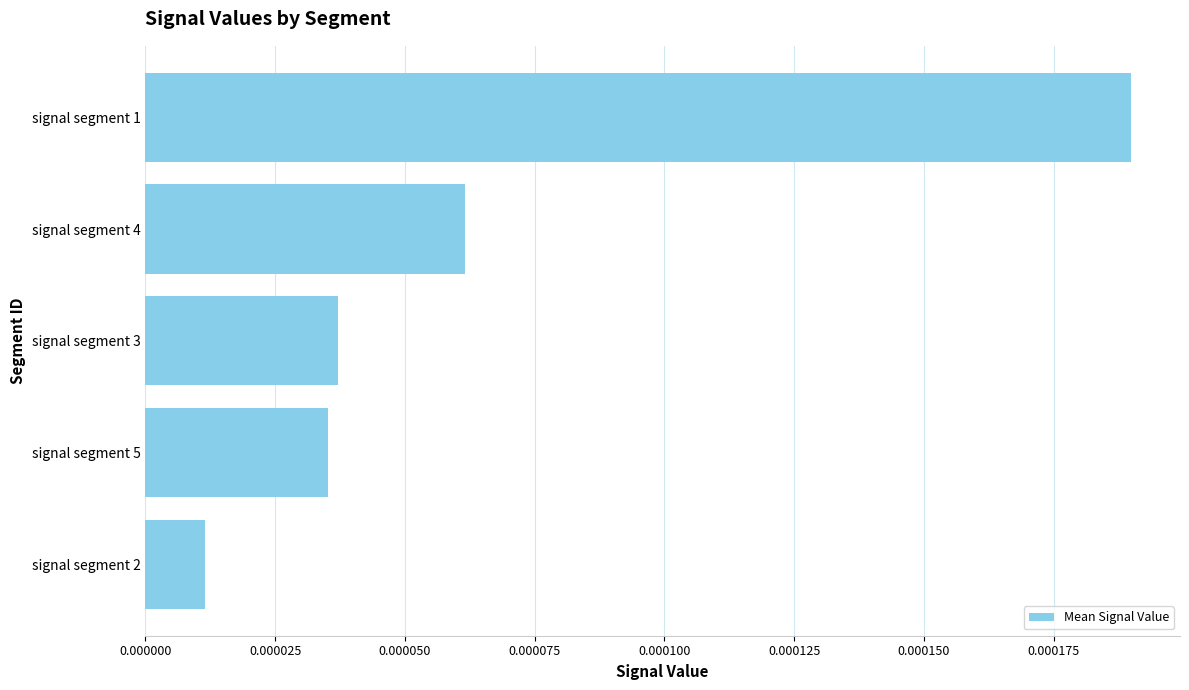

List the labels in order of value, largest first.

signal segment 1, signal segment 4, signal segment 3, signal segment 5, signal segment 2